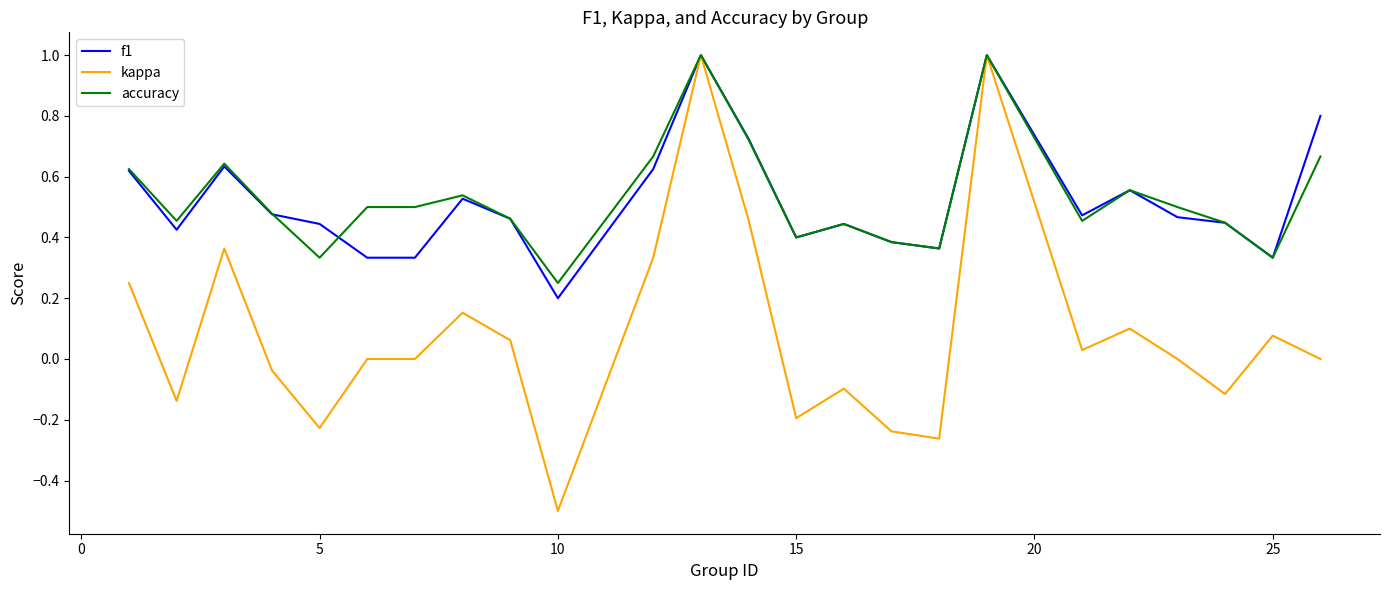

What is the maximum value for accuracy?

1.0